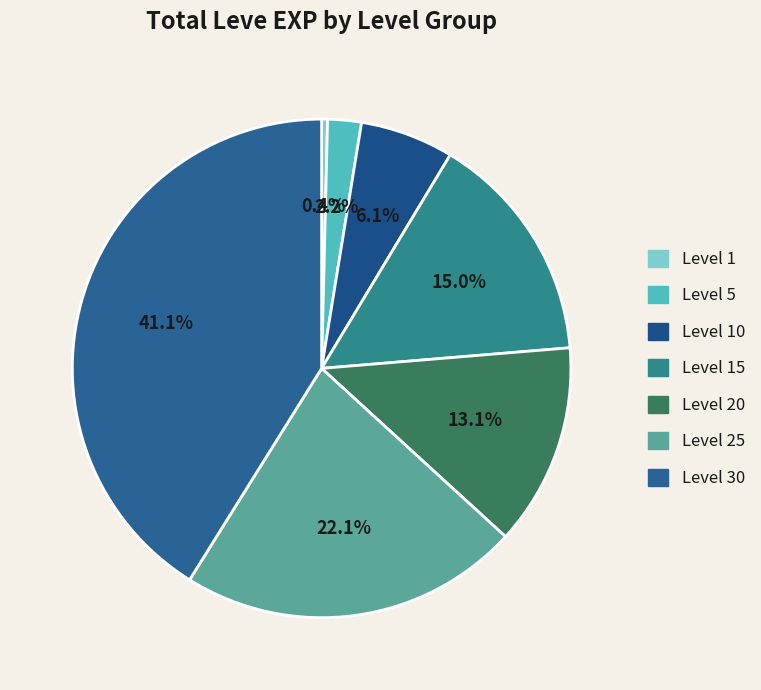

Do Level 1 and Level 25 together represent more than half of the pie?

No